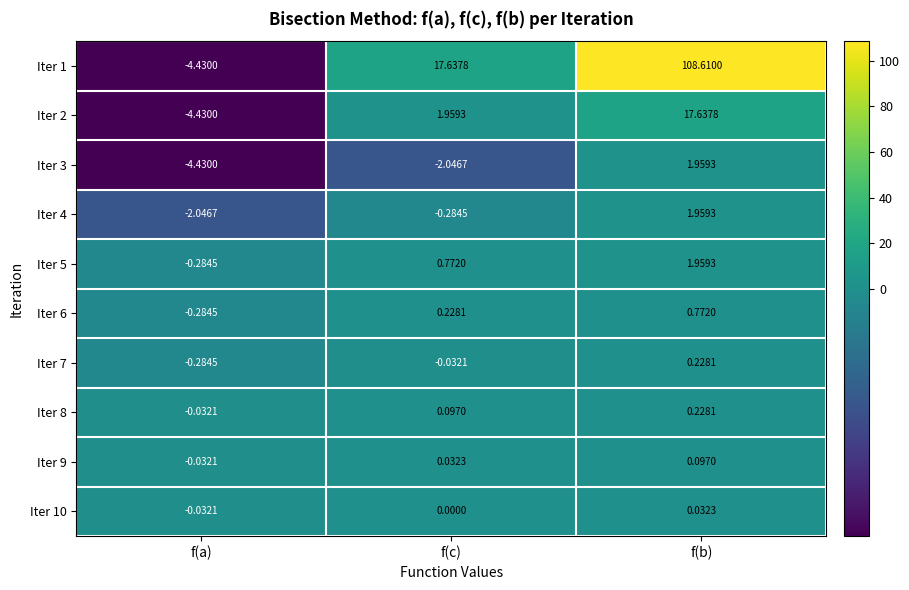

List the labels in order of Iter 2 value, largest first.

f(b), f(c), f(a)